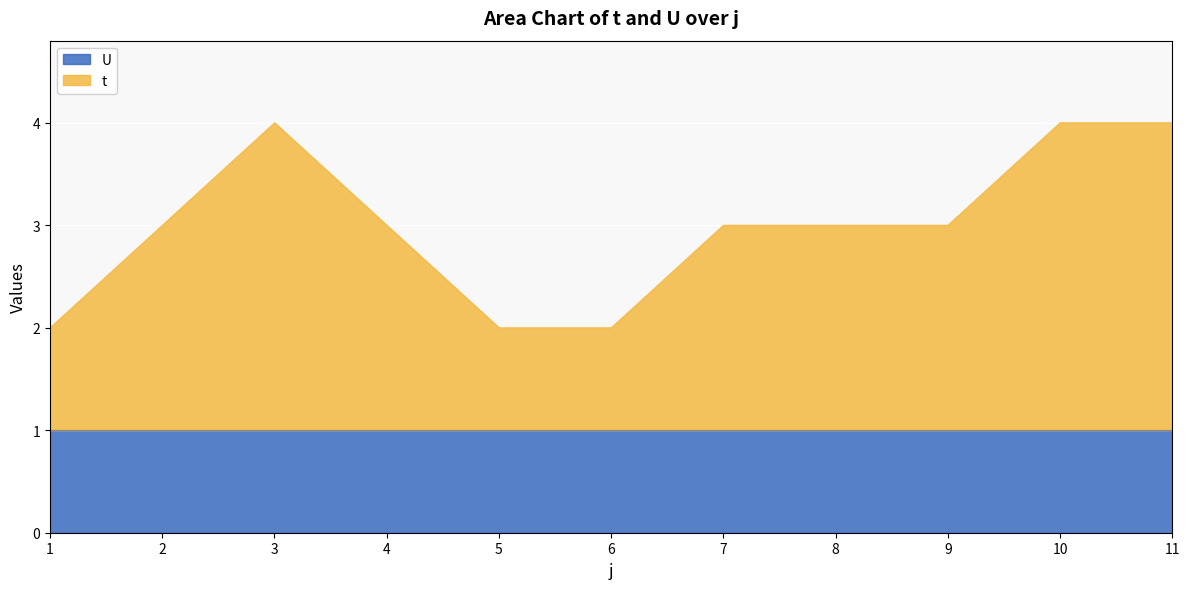

Reading left to right, extract all data points from this chart.

2	3	4	3	2	2	3	3	3	4	4